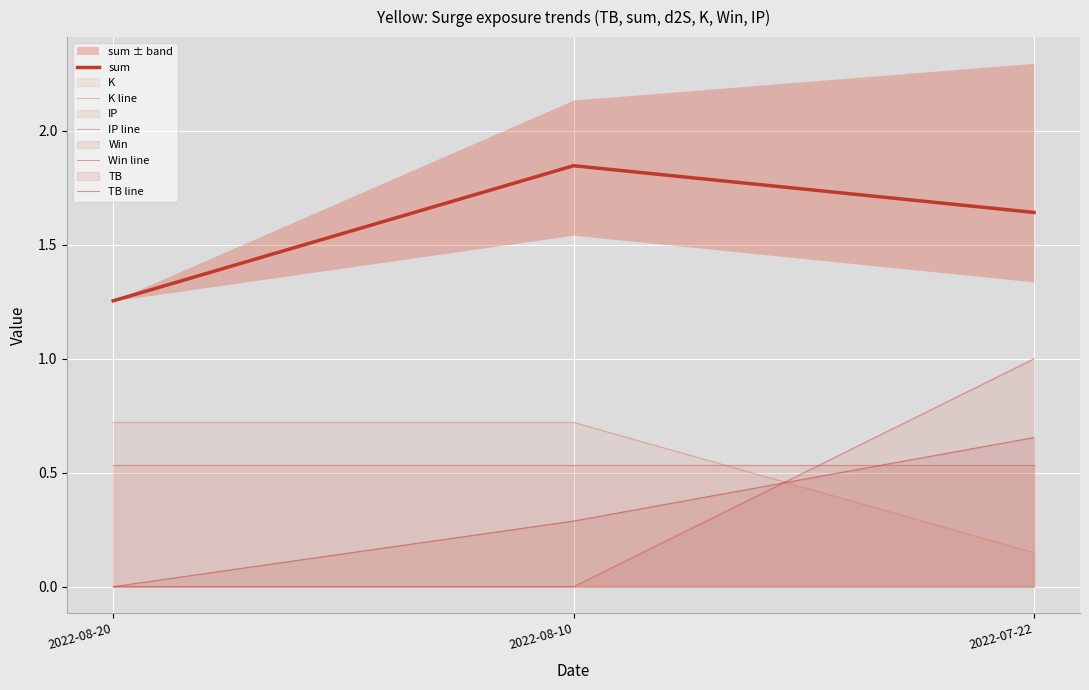

Rank the series by their maximum value, from highest to lowest.

sum, Win line, K line, TB line, IP line